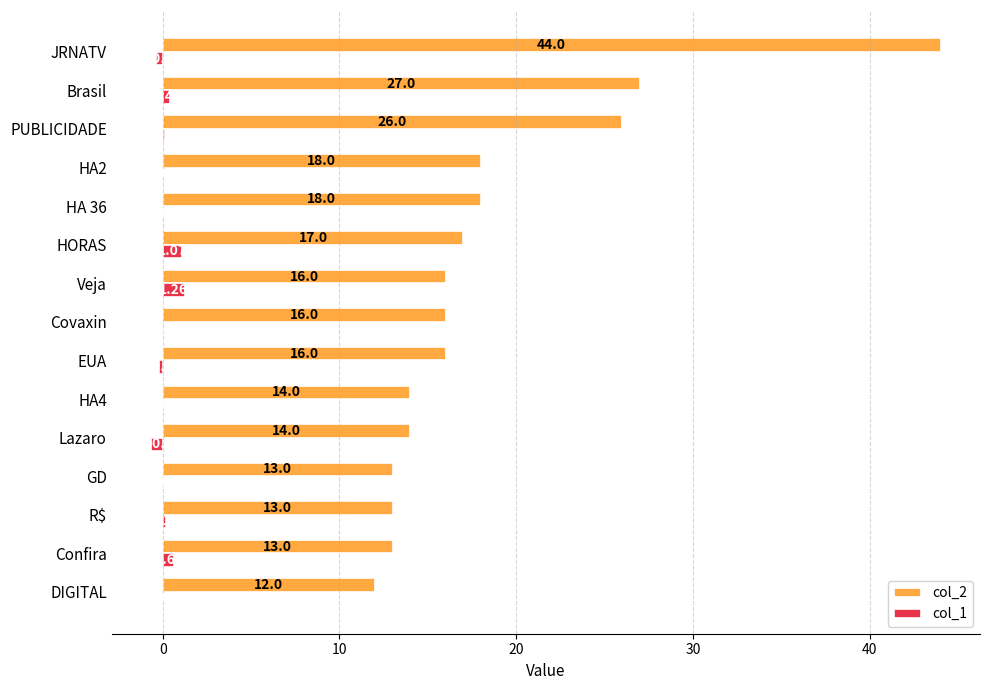

Which label corresponds to the largest value in the chart?

JRNATV